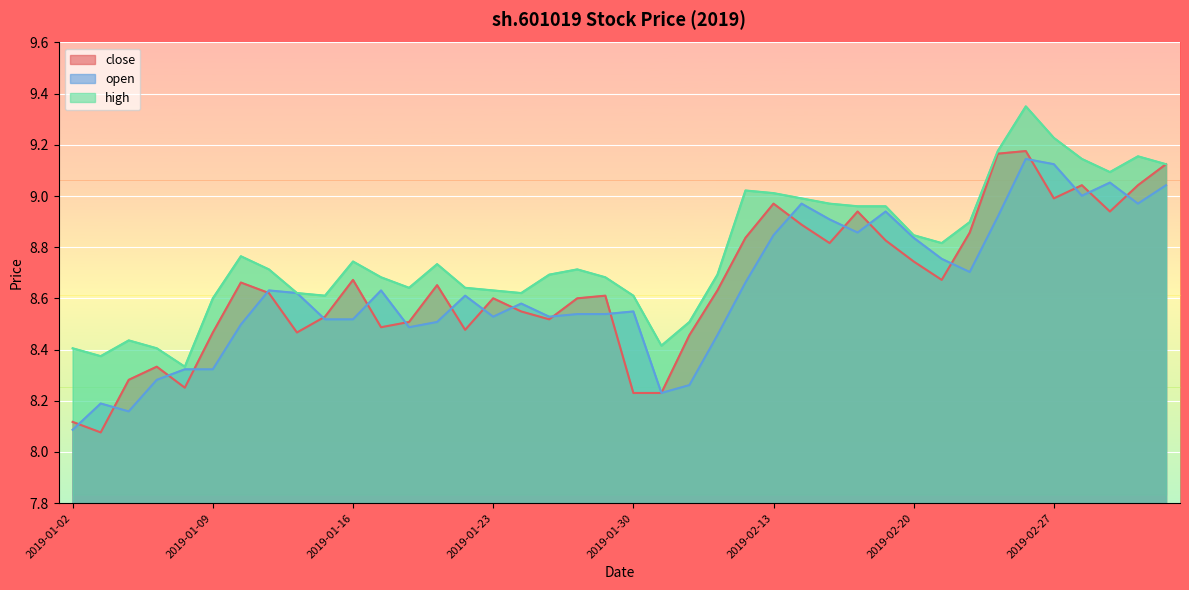

Reading left to right, list all the values displayed in this chart.

close: 2019-01-02=8.1	2019-01-03=8.1	2019-01-04=8.3	2019-01-07=8.3	2019-01-08=8.3	2019-01-09=8.5	2019-01-10=8.7	2019-01-11=8.6	2019-01-14=8.5	2019-01-15=8.5	2019-01-16=8.7	2019-01-17=8.5	2019-01-18=8.5	2019-01-21=8.7	2019-01-22=8.5	2019-01-23=8.6	2019-01-24=8.5	2019-01-25=8.5	2019-01-28=8.6	2019-01-29=8.6	2019-01-30=8.2	2019-01-31=8.2	2019-02-01=8.5	2019-02-11=8.6	2019-02-12=8.8	2019-02-13=9.0	2019-02-14=8.9	2019-02-15=8.8	2019-02-18=8.9	2019-02-19=8.8	2019-02-20=8.7	2019-02-21=8.7	2019-02-22=8.9	2019-02-25=9.2	2019-02-26=9.2	2019-02-27=9.0	2019-02-28=9.0	2019-03-01=8.9	2019-03-04=9.0	2019-03-05=9.1
open: 2019-01-02=8.1	2019-01-03=8.2	2019-01-04=8.2	2019-01-07=8.3	2019-01-08=8.3	2019-01-09=8.3	2019-01-10=8.5	2019-01-11=8.6	2019-01-14=8.6	2019-01-15=8.5	2019-01-16=8.5	2019-01-17=8.6	2019-01-18=8.5	2019-01-21=8.5	2019-01-22=8.6	2019-01-23=8.5	2019-01-24=8.6	2019-01-25=8.5	2019-01-28=8.5	2019-01-29=8.5	2019-01-30=8.5	2019-01-31=8.2	2019-02-01=8.3	2019-02-11=8.5	2019-02-12=8.7	2019-02-13=8.8	2019-02-14=9.0	2019-02-15=8.9	2019-02-18=8.9	2019-02-19=8.9	2019-02-20=8.8	2019-02-21=8.8	2019-02-22=8.7	2019-02-25=8.9	2019-02-26=9.1	2019-02-27=9.1	2019-02-28=9.0	2019-03-01=9.1	2019-03-04=9.0	2019-03-05=9.0
high: 2019-01-02=8.4	2019-01-03=8.4	2019-01-04=8.4	2019-01-07=8.4	2019-01-08=8.3	2019-01-09=8.6	2019-01-10=8.8	2019-01-11=8.7	2019-01-14=8.6	2019-01-15=8.6	2019-01-16=8.7	2019-01-17=8.7	2019-01-18=8.6	2019-01-21=8.7	2019-01-22=8.6	2019-01-23=8.6	2019-01-24=8.6	2019-01-25=8.7	2019-01-28=8.7	2019-01-29=8.7	2019-01-30=8.6	2019-01-31=8.4	2019-02-01=8.5	2019-02-11=8.7	2019-02-12=9.0	2019-02-13=9.0	2019-02-14=9.0	2019-02-15=9.0	2019-02-18=9.0	2019-02-19=9.0	2019-02-20=8.8	2019-02-21=8.8	2019-02-22=8.9	2019-02-25=9.2	2019-02-26=9.4	2019-02-27=9.2	2019-02-28=9.1	2019-03-01=9.1	2019-03-04=9.2	2019-03-05=9.1